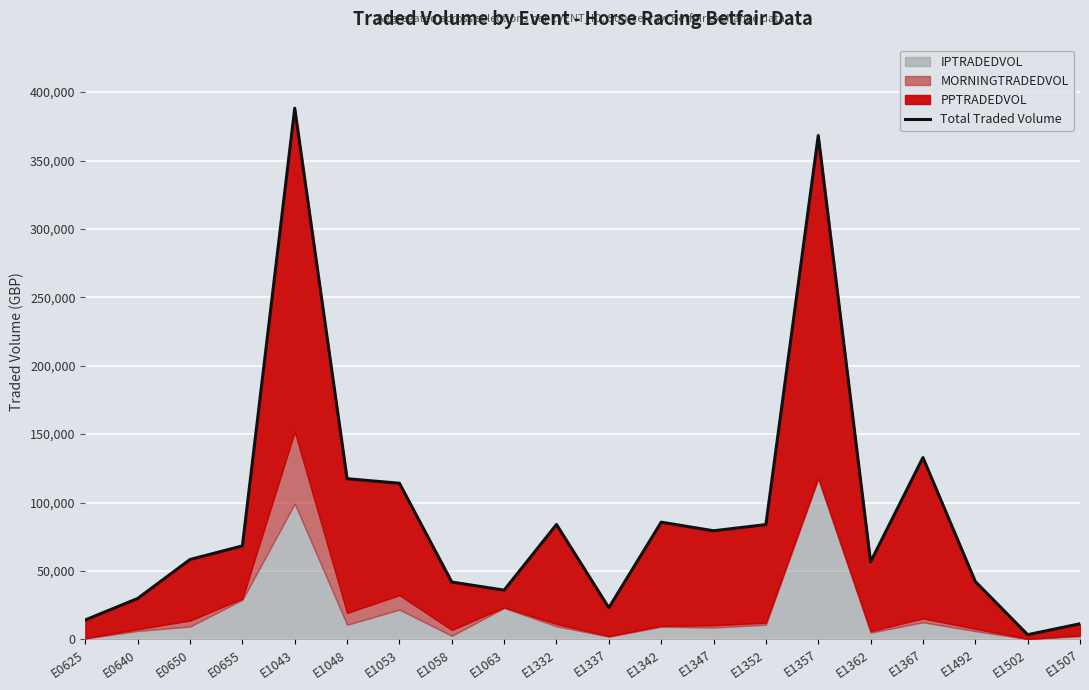

Is it true that the value at E1043 is 207888.5?

False